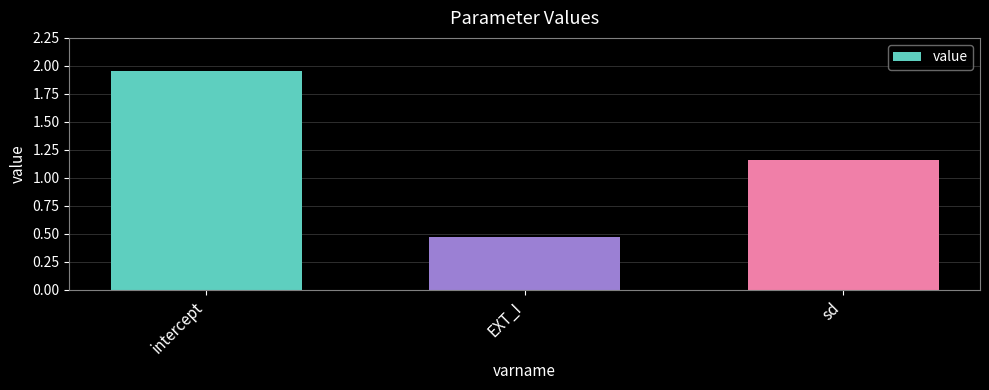

What position from the right is sd?

1